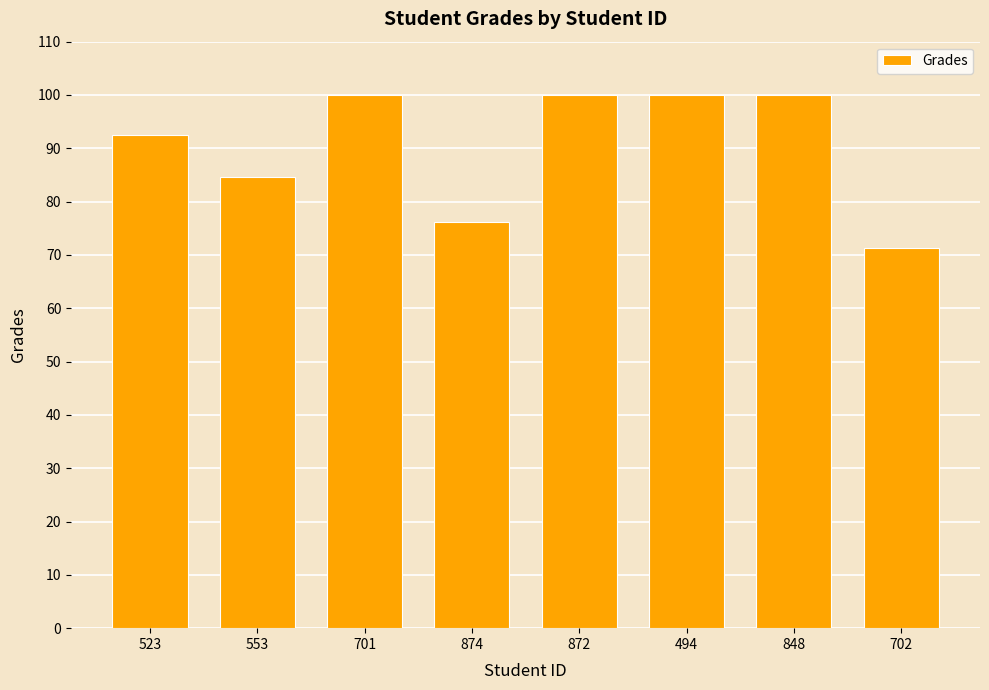

Are the bars grouped side by side (vs. stacked)?

No